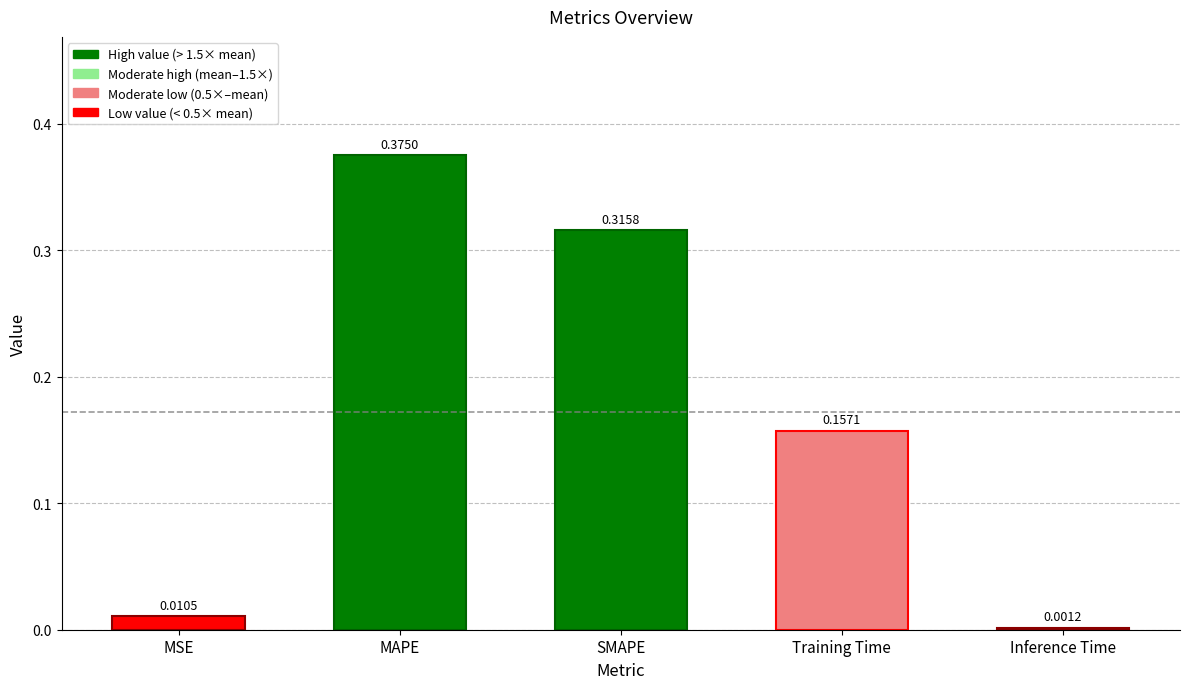

The value at Training Time is 0.1. True or false?

False